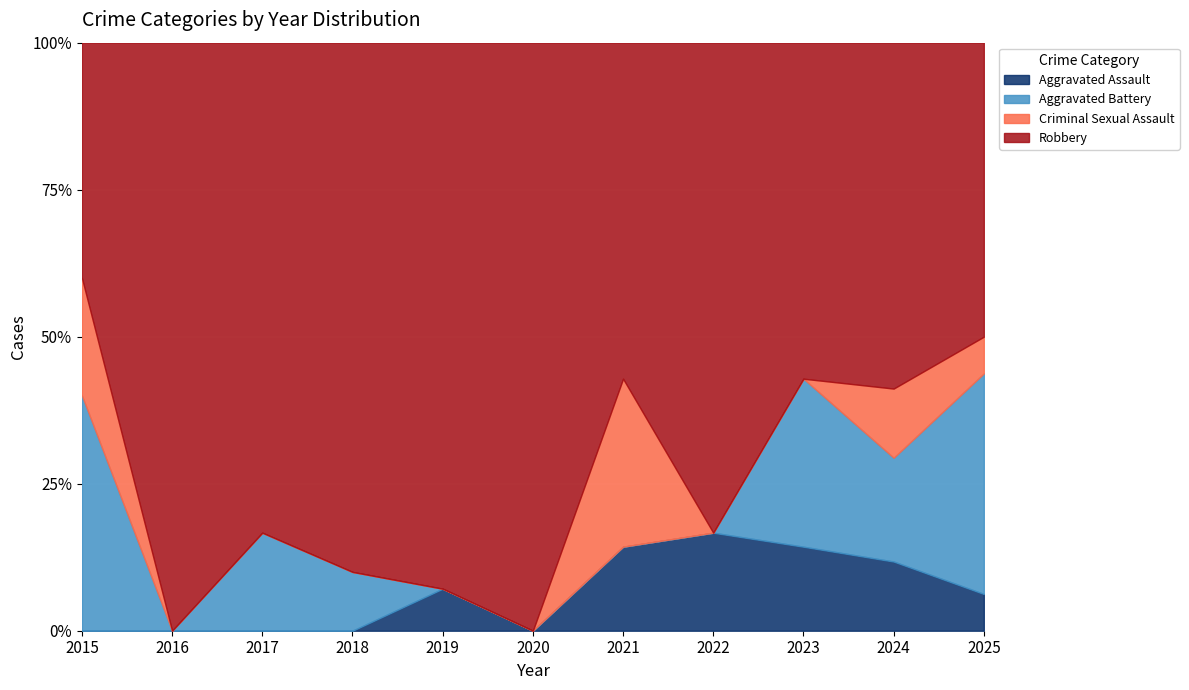

Which category has the highest value in the Aggravated Assault series?

2022